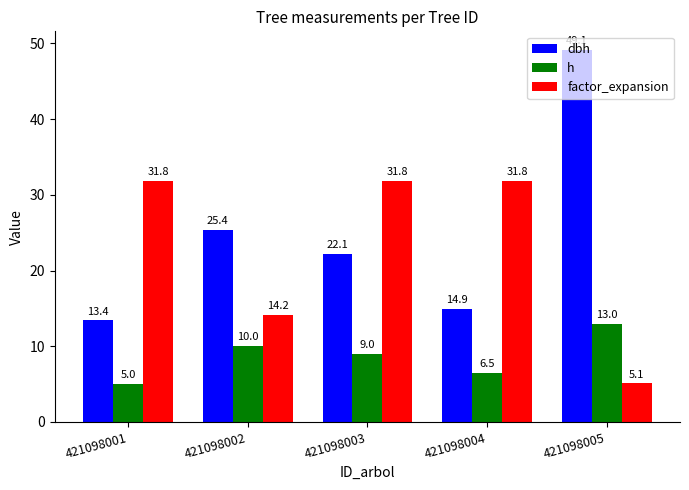

What is the difference between the second highest and minimum values in the factor_expansion series?

26.7